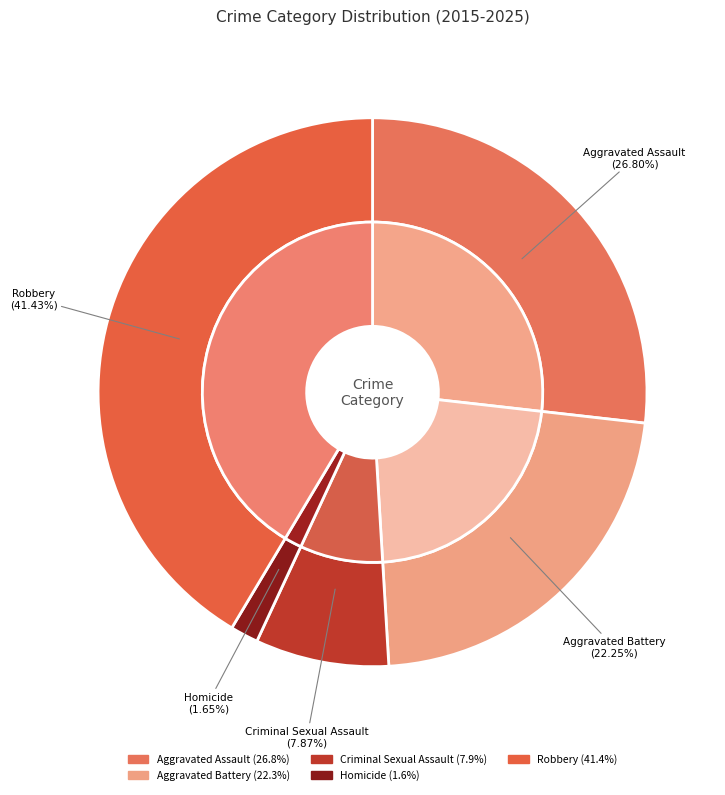

True or false: 8 accounts for 1% of the total.

False